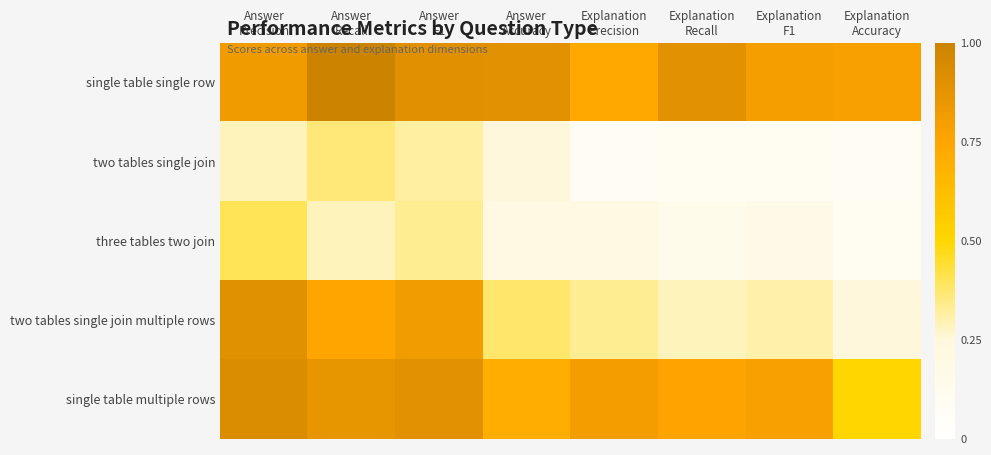

Reading left to right, transcribe all the data shown in this chart.

single table single row: Answer
Precision=0.8	Answer
Recall=1.0	Answer
F1=0.9	Answer
Accuracy=0.9	Explanation
Precision=0.7	Explanation
Recall=0.9	Explanation
F1=0.8	Explanation
Accuracy=0.8
two tables single join: Answer
Precision=0.3	Answer
Recall=0.4	Answer
F1=0.3	Answer
Accuracy=0.2	Explanation
Precision=0.1	Explanation
Recall=0.1	Explanation
F1=0.1	Explanation
Accuracy=0.1
three tables two join: Answer
Precision=0.4	Answer
Recall=0.3	Answer
F1=0.3	Answer
Accuracy=0.2	Explanation
Precision=0.2	Explanation
Recall=0.1	Explanation
F1=0.2	Explanation
Accuracy=0.1
two tables single join multiple rows: Answer
Precision=0.9	Answer
Recall=0.7	Answer
F1=0.8	Answer
Accuracy=0.4	Explanation
Precision=0.3	Explanation
Recall=0.3	Explanation
F1=0.3	Explanation
Accuracy=0.2
single table multiple rows: Answer
Precision=0.9	Answer
Recall=0.9	Answer
F1=0.9	Answer
Accuracy=0.7	Explanation
Precision=0.8	Explanation
Recall=0.8	Explanation
F1=0.8	Explanation
Accuracy=0.5